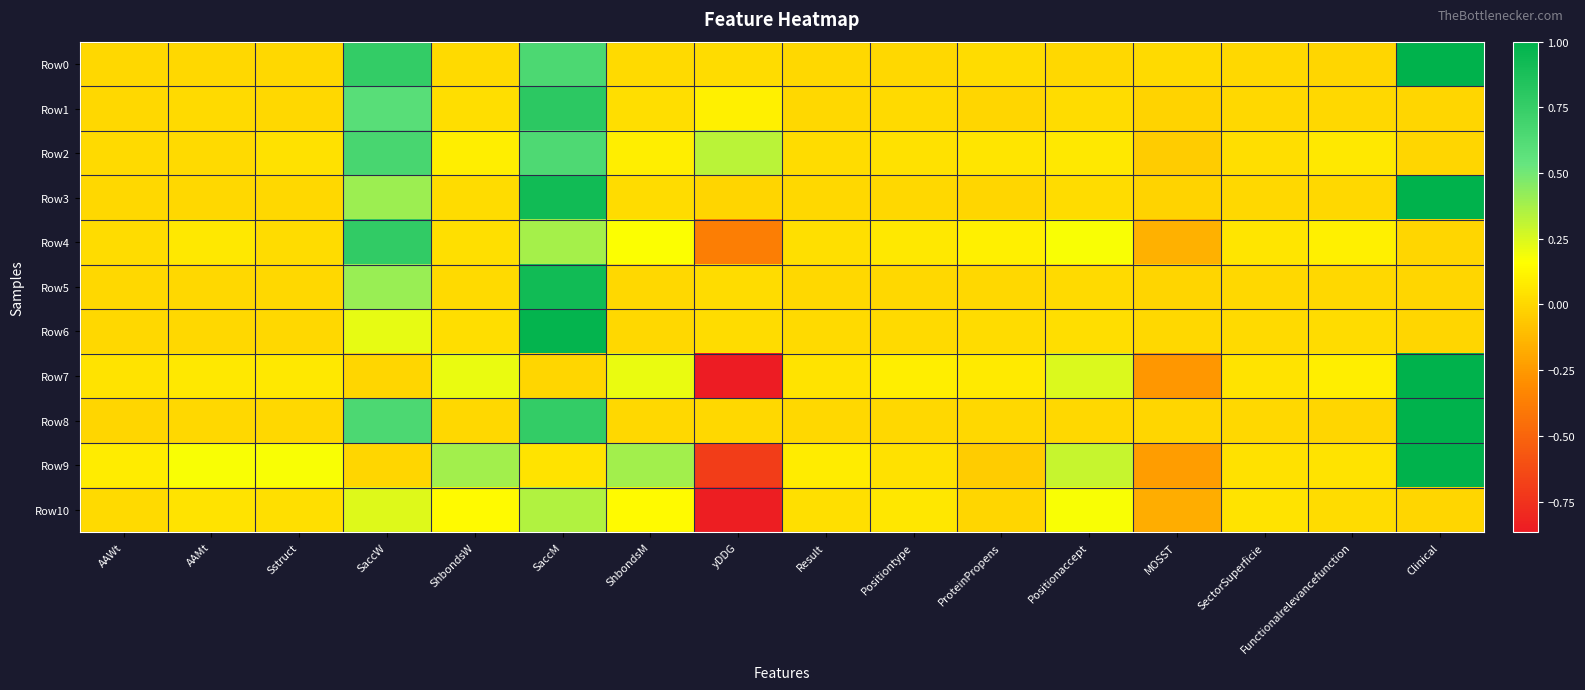

At how many categories does at least one series exceed 0?

16